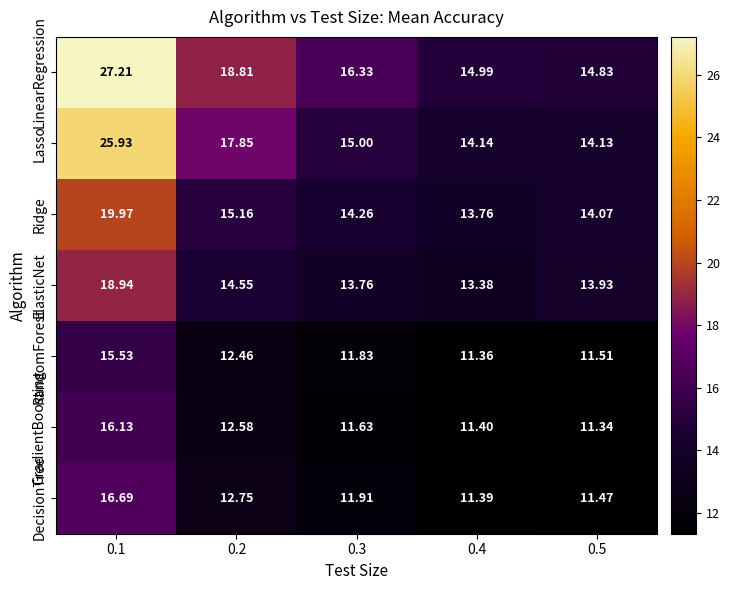

What is the difference between the highest and lowest values at 0.4?

3.6